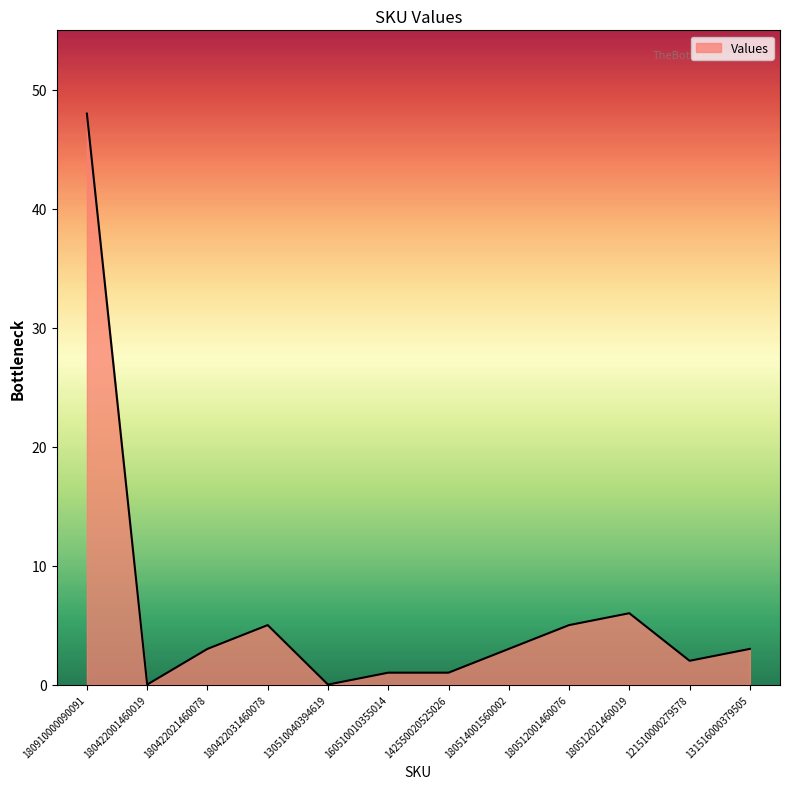

What is the greatest value displayed?

48